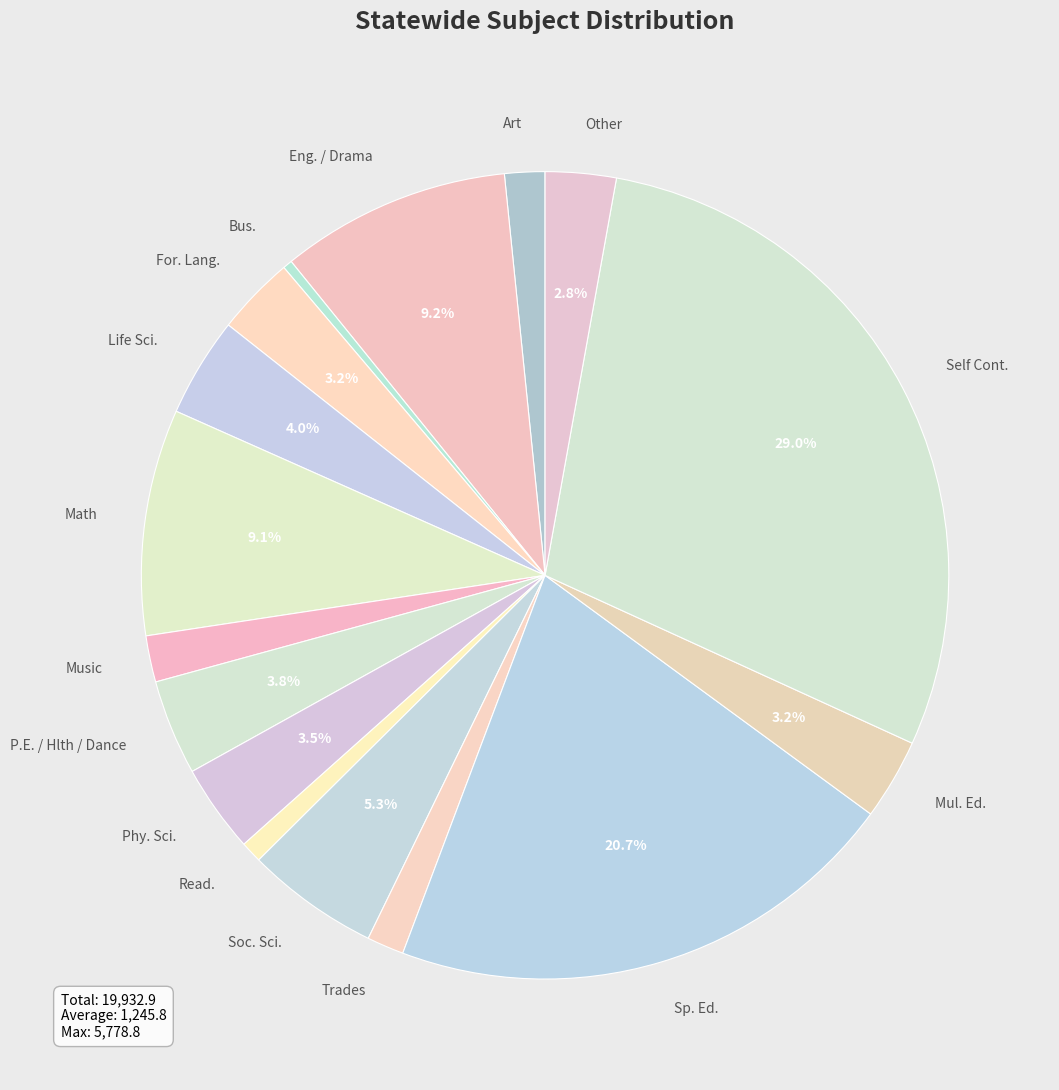

Which category has the biggest portion of the pie?

Self Cont.